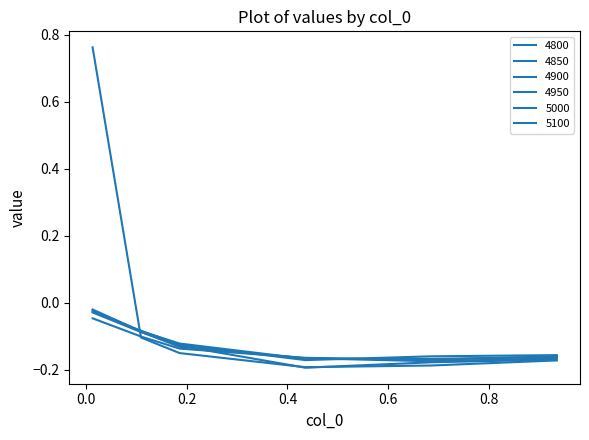

List the series in order of their peak value, lowest first.

4850, 5100, 5000, 4900, 4950, 4800